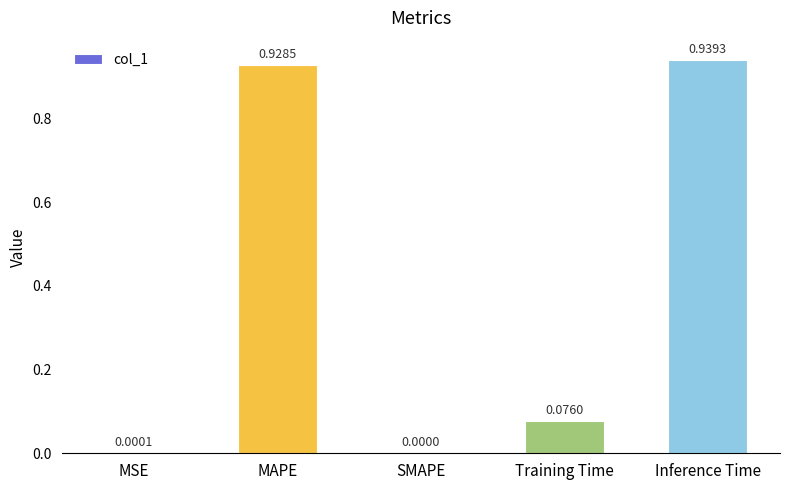

Which has a higher value, MSE or MAPE?

MAPE